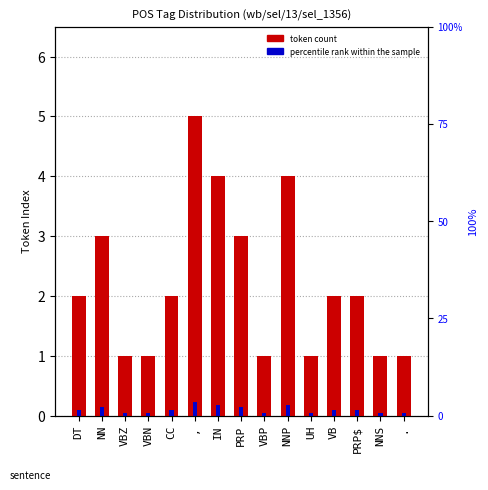

Are the bars grouped side by side (vs. stacked)?

Yes